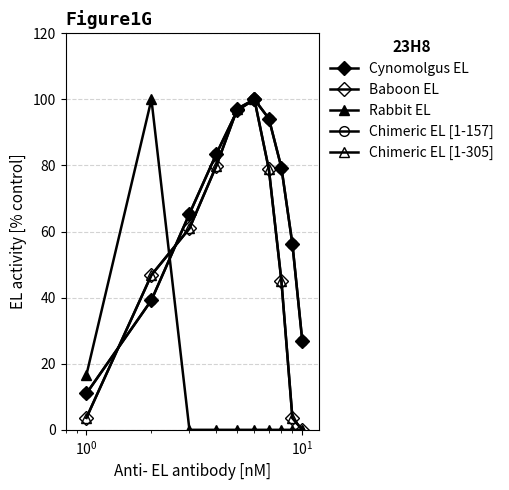

Reading left to right, extract all data points from this chart.

Cynomolgus EL: 11.0	39.2	65.4	83.5	96.7	100.0	94.2	79.4	56.2	26.9
Baboon EL: 3.7	46.9	61.0	80.0	97.2	100.0	78.8	45.1	3.6	0.0
Rabbit EL: 16.7	100.0	0.0	0.0	0.0	0.0	0.0	0.0	0.0	0.0
Chimeric EL [1-157]: 11.0	39.2	65.4	83.5	96.7	100.0	94.2	79.4	56.2	26.9
Chimeric EL [1-305]: 3.7	46.9	61.0	80.0	97.2	100.0	78.8	45.1	3.6	0.0